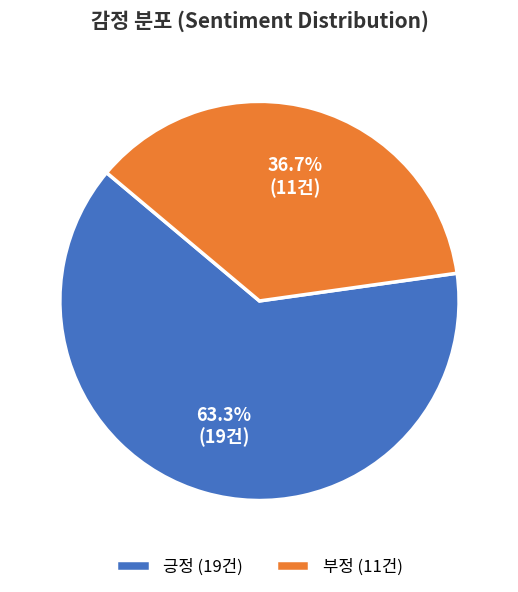

What percentage is the 긍정 slice, to the nearest percent?

63%